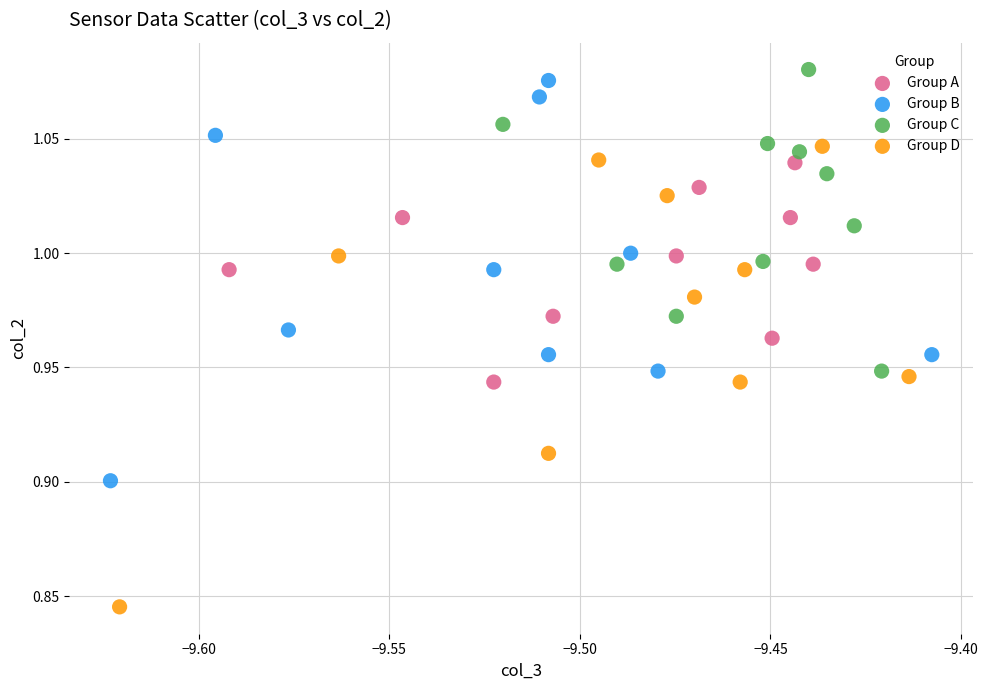

Which series has the largest Y range (max minus min)?

Group D